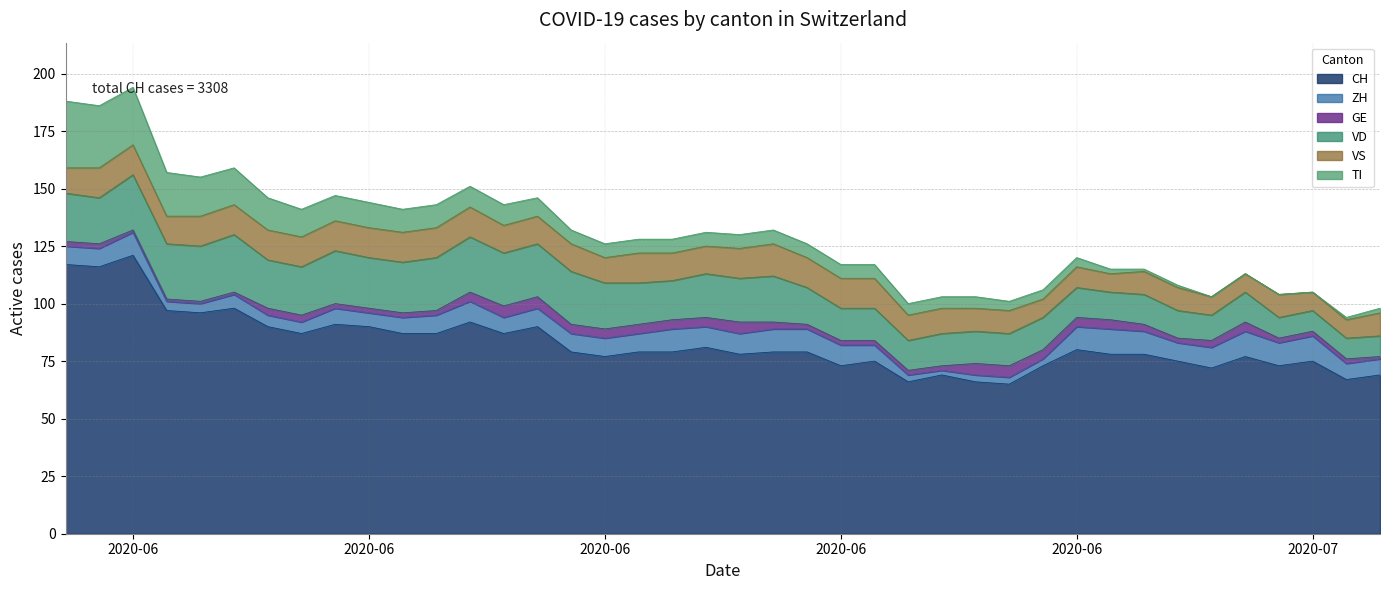

Reading left to right, extract all data points from this chart.

CH: 117	116	121	97	96	98	90	87	91	90	87	87	92	87	90	79	77	79	79	81	78	79	79	73	75	66	69	66	65	73	80	78	78	75	72	77	73	75	67	69
ZH: 8	8	10	4	4	6	5	5	7	6	7	8	9	7	8	8	8	8	10	9	9	10	10	9	7	3	2	3	3	3	10	11	10	8	9	11	10	11	7	7
GE: 2	2	1	1	1	1	3	3	2	2	2	2	4	5	5	4	4	4	4	4	5	3	2	2	2	2	2	5	5	4	4	4	3	2	3	4	2	2	2	1
VD: 21	20	24	24	24	25	21	21	23	22	22	23	24	23	23	23	20	18	17	19	19	20	16	14	14	13	14	14	14	14	13	12	13	12	11	13	9	9	9	9
VS: 11	13	13	12	13	13	13	13	13	13	13	13	13	12	12	12	11	13	12	12	13	14	13	13	13	11	11	10	10	8	9	8	10	10	8	8	10	8	8	10
TI: 29	27	25	19	17	16	14	12	11	11	10	10	9	9	8	6	6	6	6	6	6	6	6	6	6	5	5	5	4	4	4	2	1	1	0	0	0	0	1	2